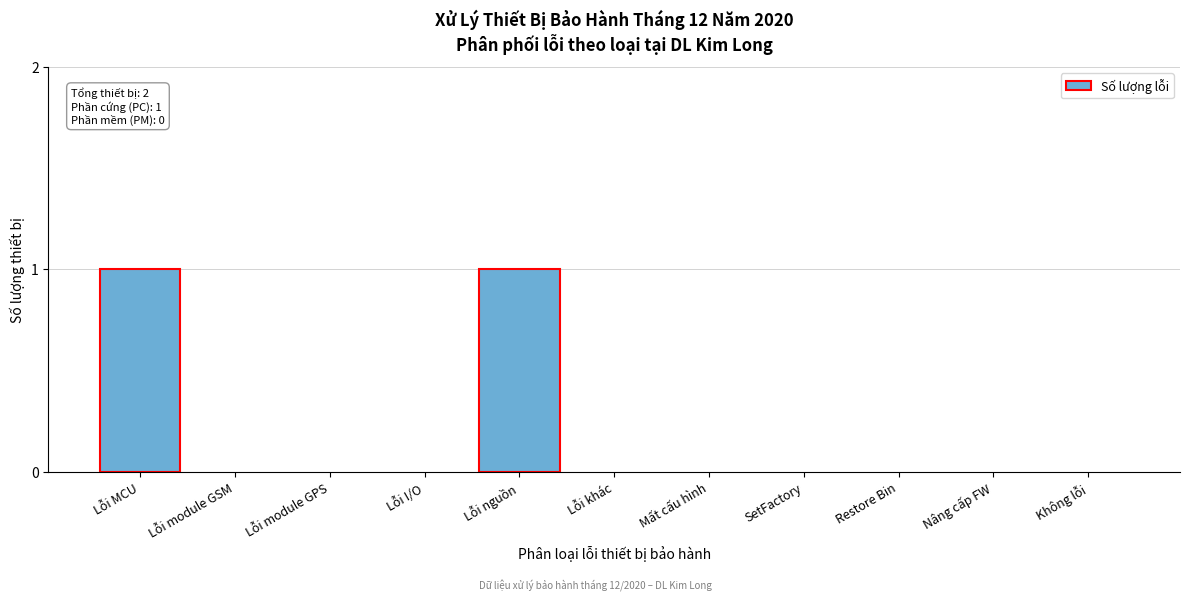

Reading left to right, extract all data points from this chart.

Lỗi MCU=1	Lỗi module GSM=0	Lỗi module GPS=0	Lỗi I/O=0	Lỗi nguồn=1	Lỗi khác=0	Mất cấu hình=0	SetFactory=0	Restore Bin=0	Nâng cấp FW=0	Không lỗi=0